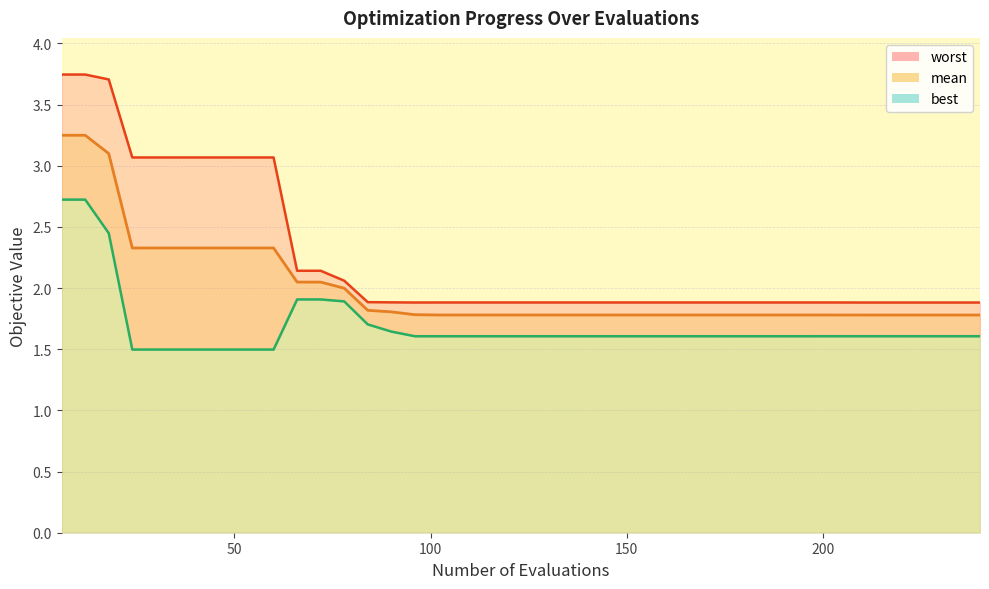

What is the maximum value shown in the chart?

3.7